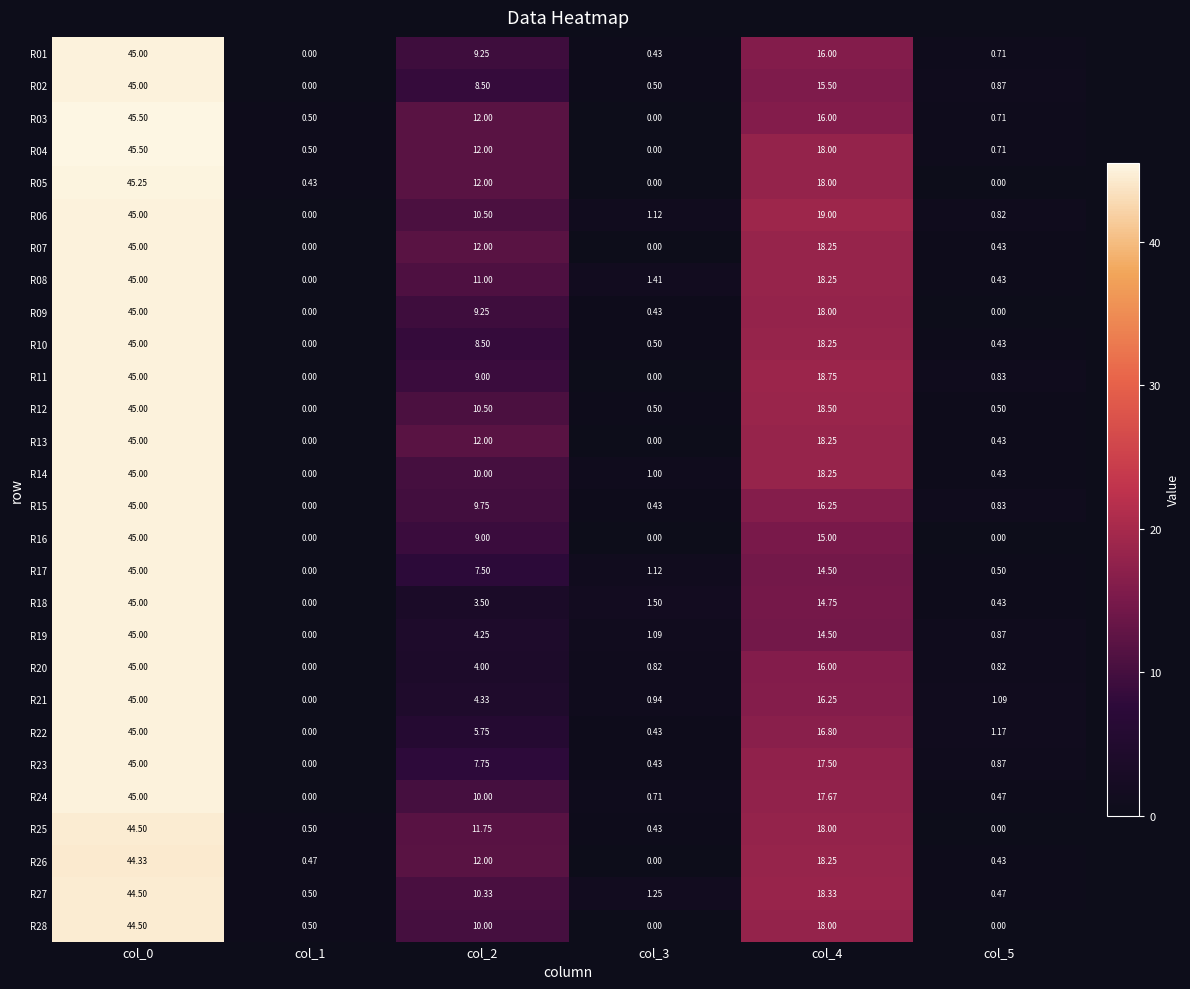

What is the difference between the highest and lowest values at col_3?

1.5